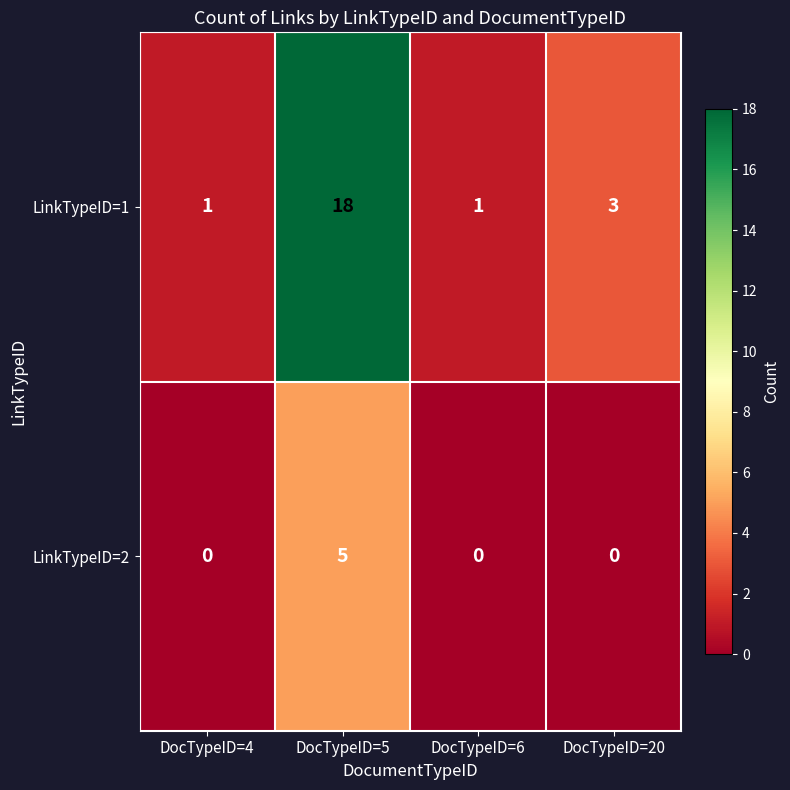

Reading left to right, list all the values displayed in this chart.

LinkTypeID=1: 1	18	1	3
LinkTypeID=2: 0	5	0	0